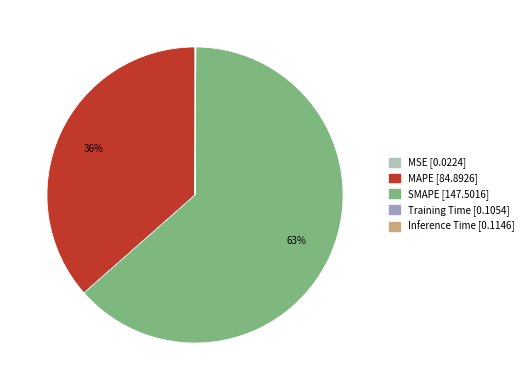

The MAPE slice represents 36% of the pie. True or false?

True